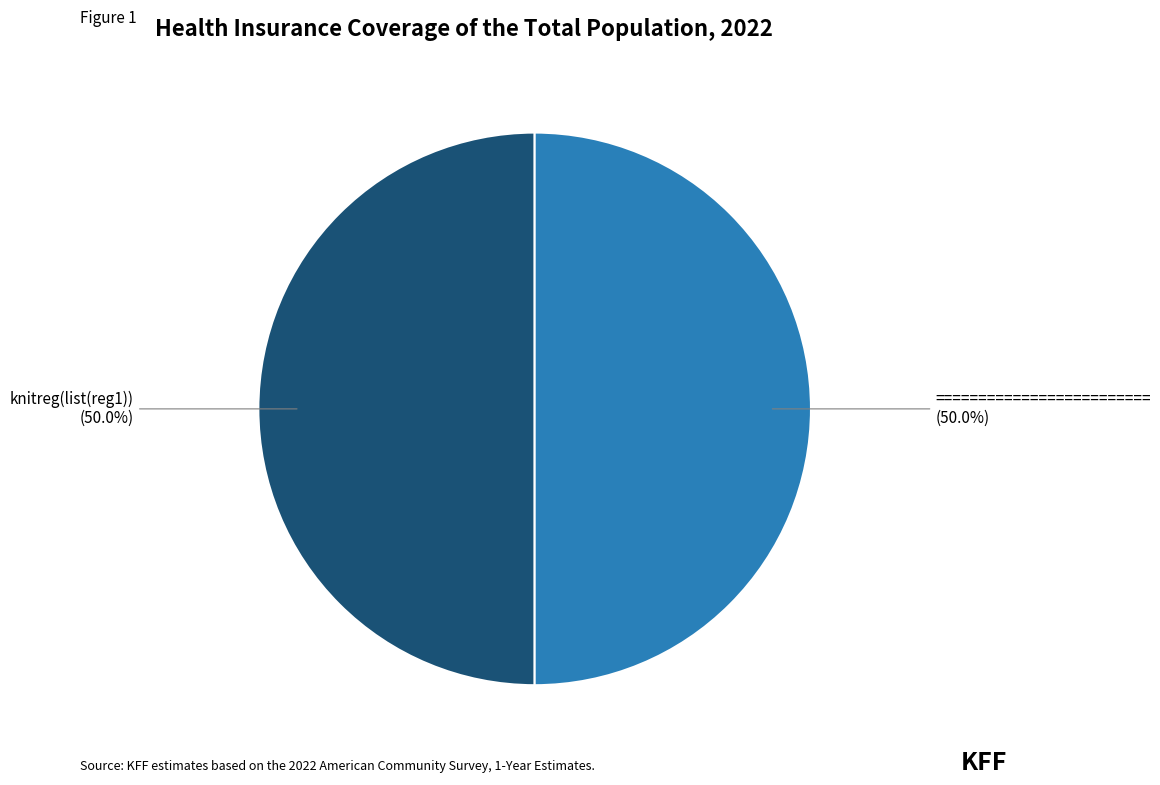

What percentage is NOT represented by knitreg(list(reg1))?

50.0%